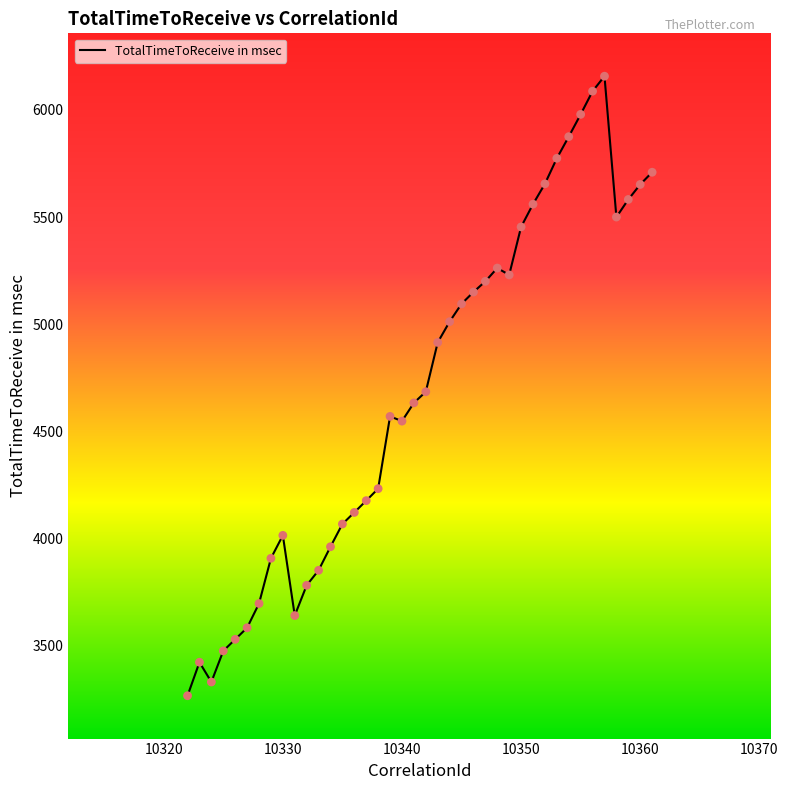

What is the maximum value shown in the chart?

6157